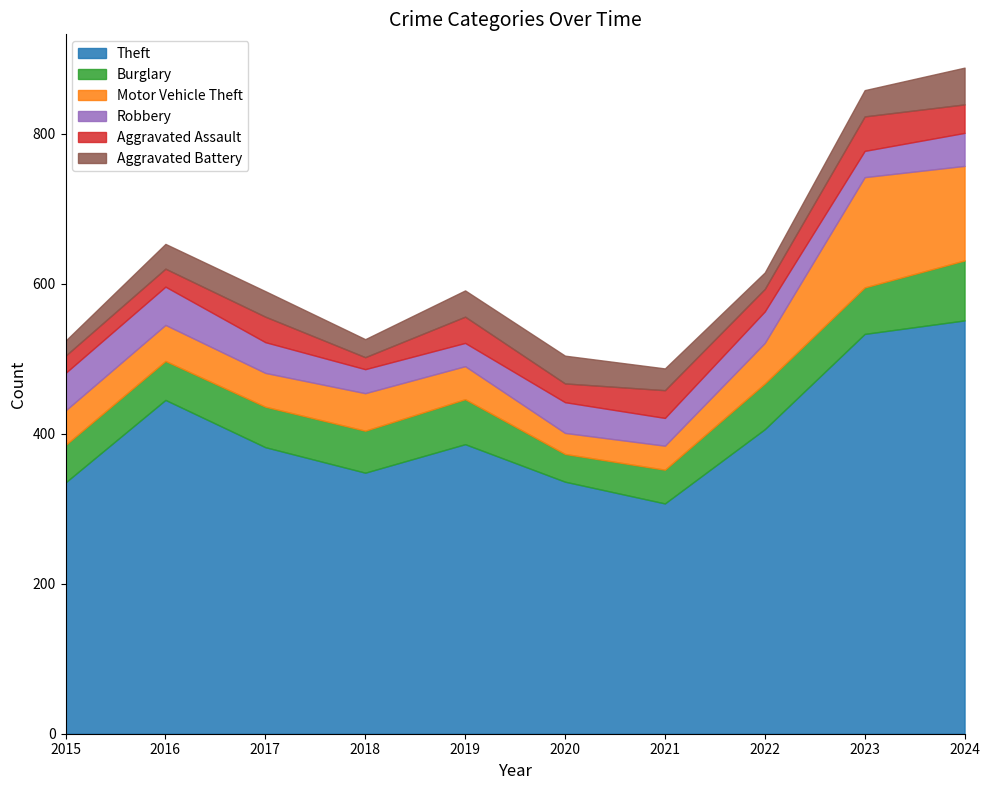

What is the value of the Motor Vehicle Theft point at the 3rd from the left?

45